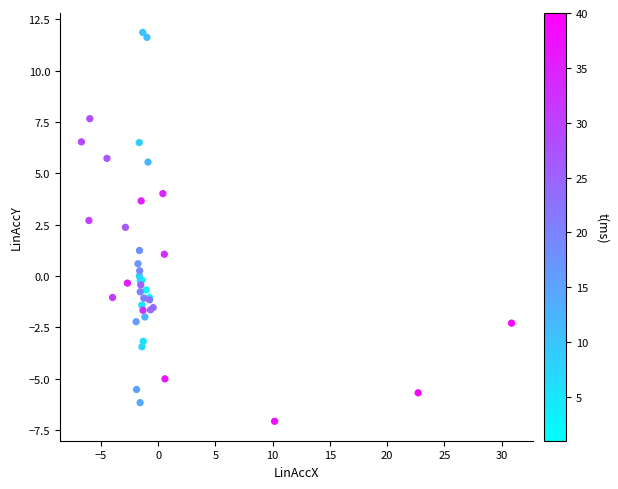

What Y value in the scatter plot is closest to 2?

2.4